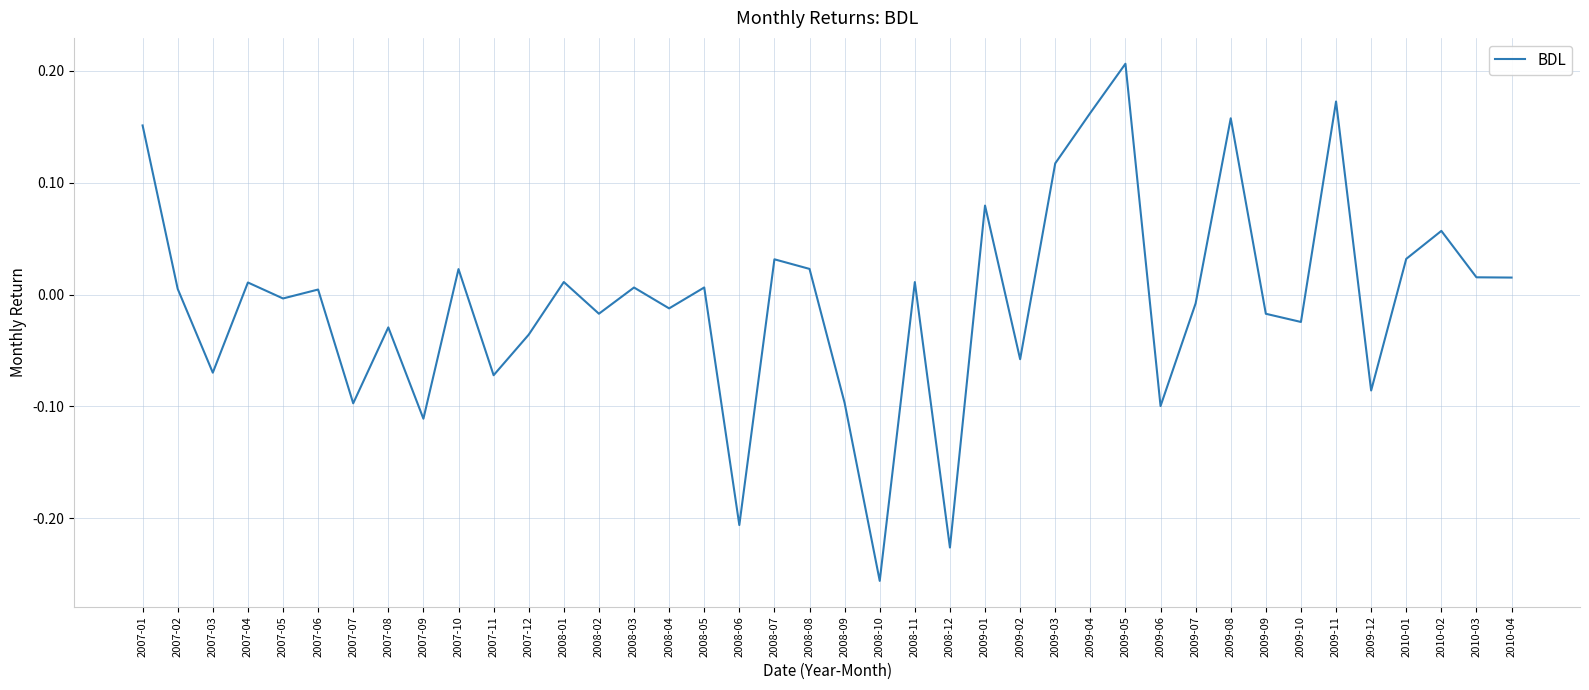

Which has a higher value, 2008-02 or 2008-08?

2008-08